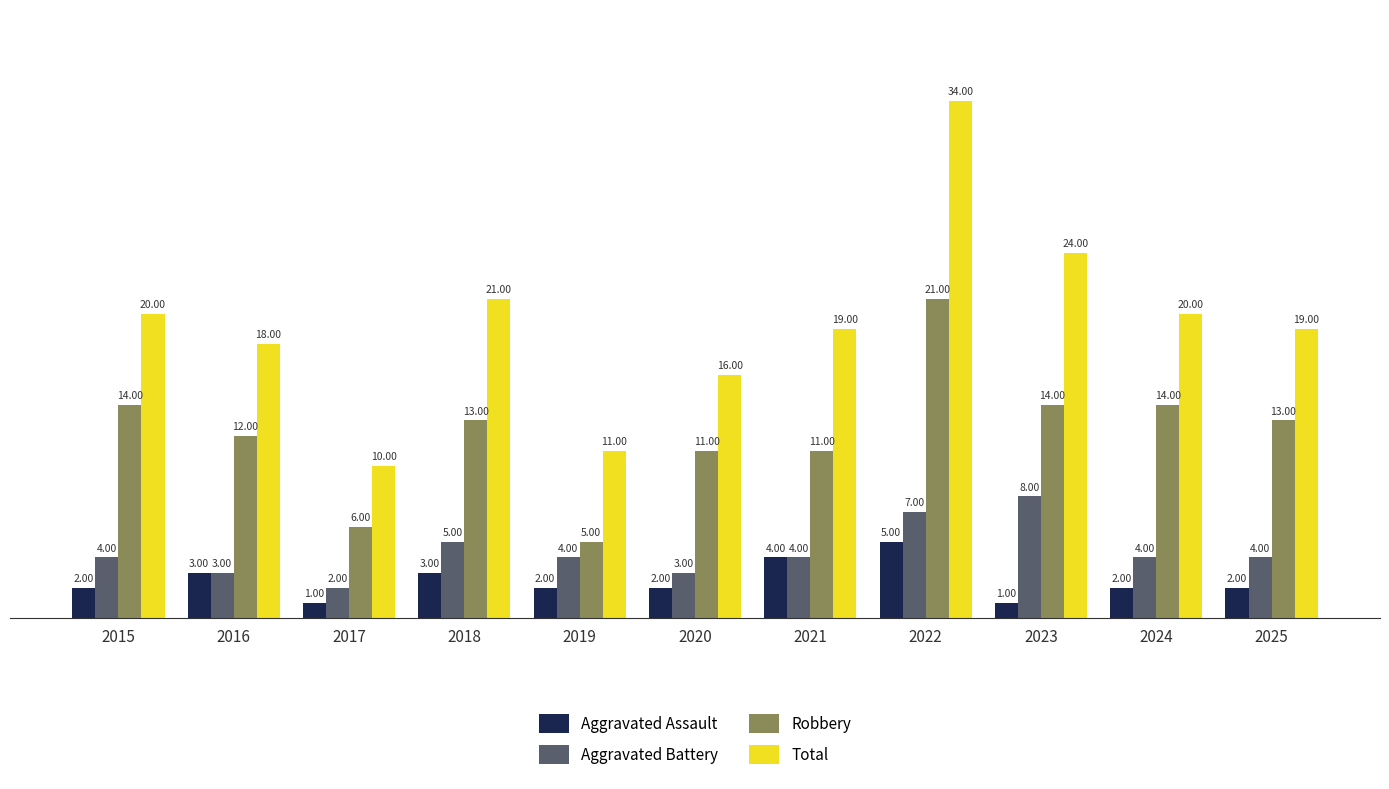

What is the sum of the Aggravated Assault values at 2021 and 2020?

6